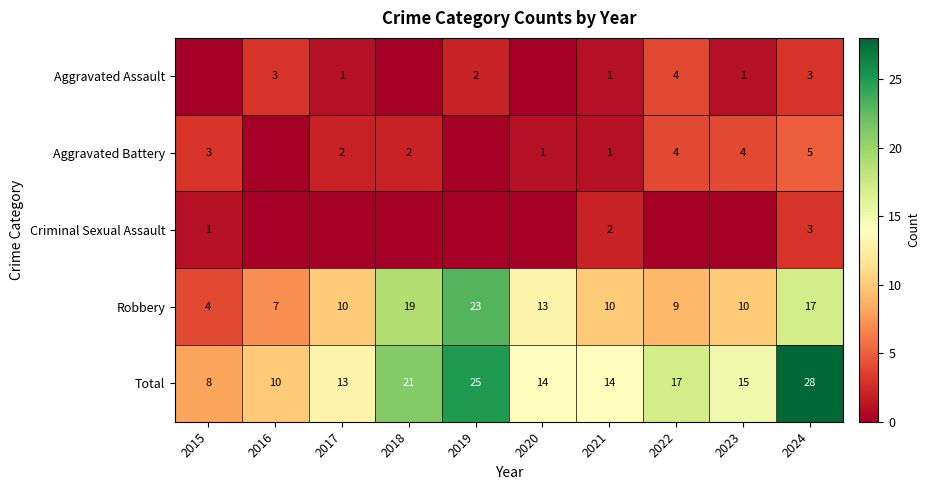

The Robbery series shows 3 at 2016. True or false?

False